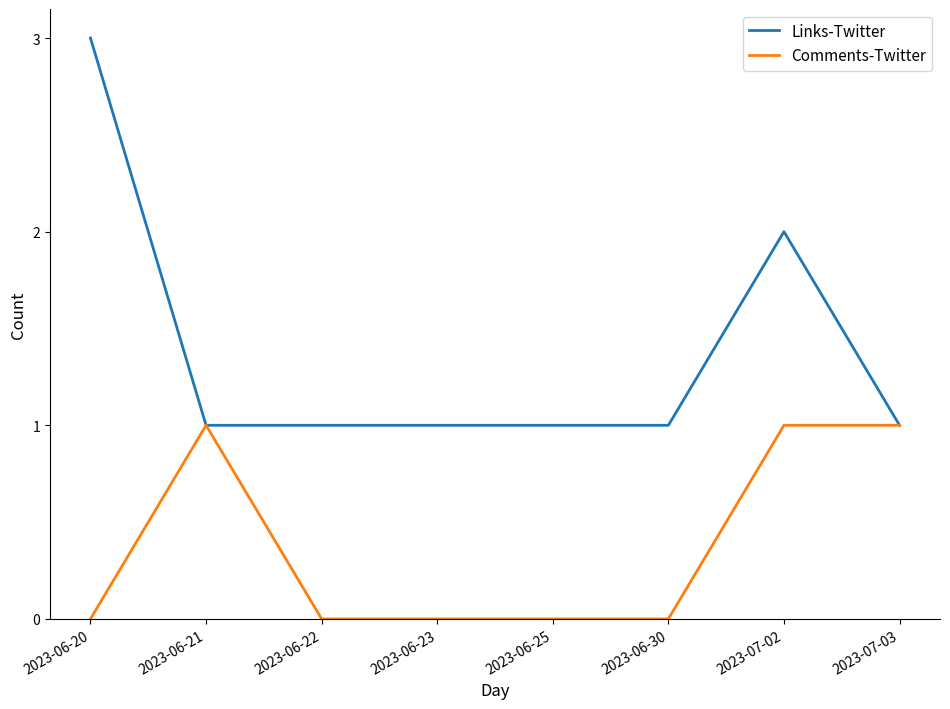

Is the value of Links-Twitter at 2023-06-20 greater than the value of Comments-Twitter at 2023-07-02?

Yes